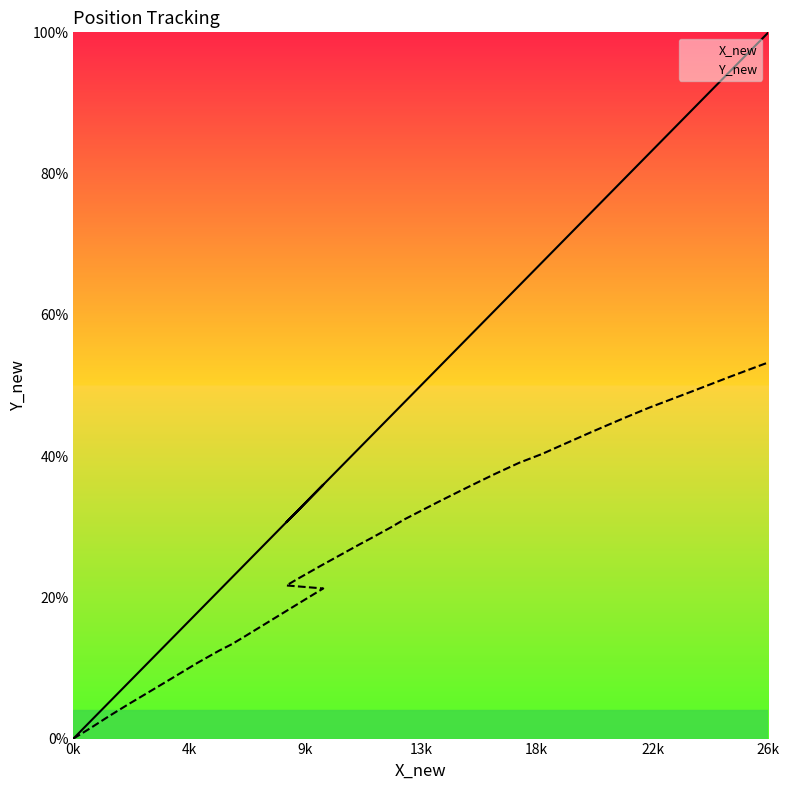

List the series in order of their peak value, lowest first.

Y_new, X_new